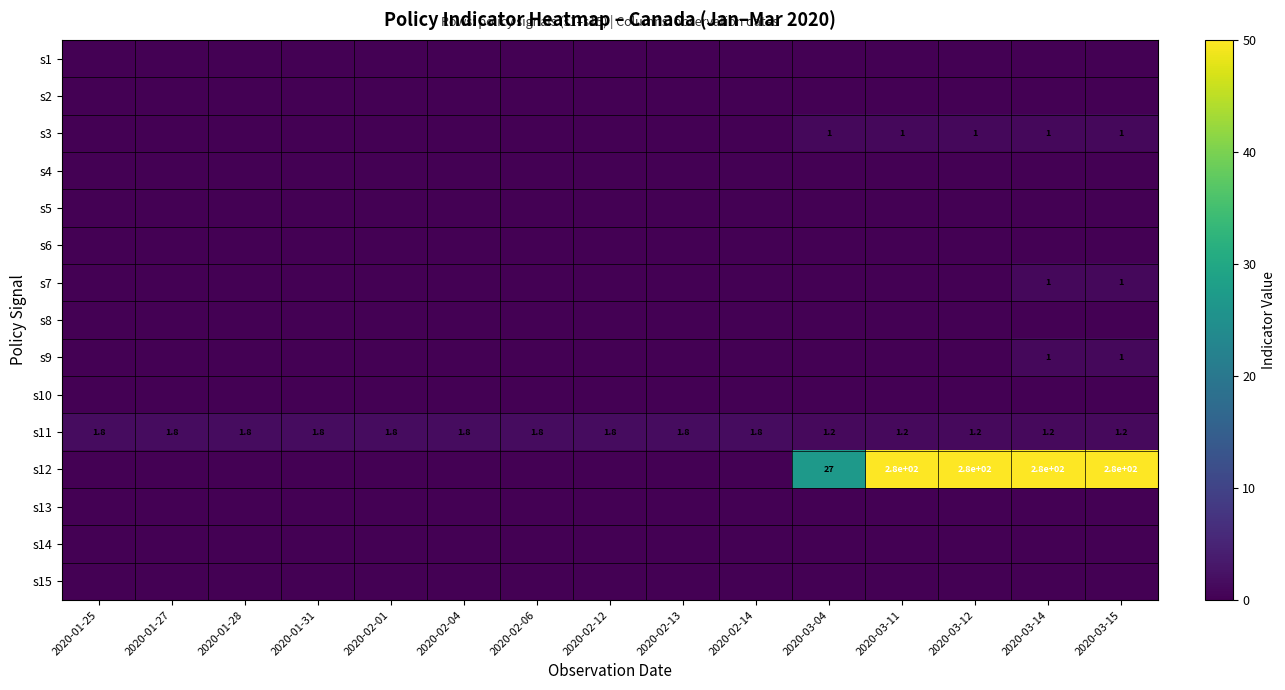

The value of s12 at 2020-03-04 is 18.9. True or false?

False